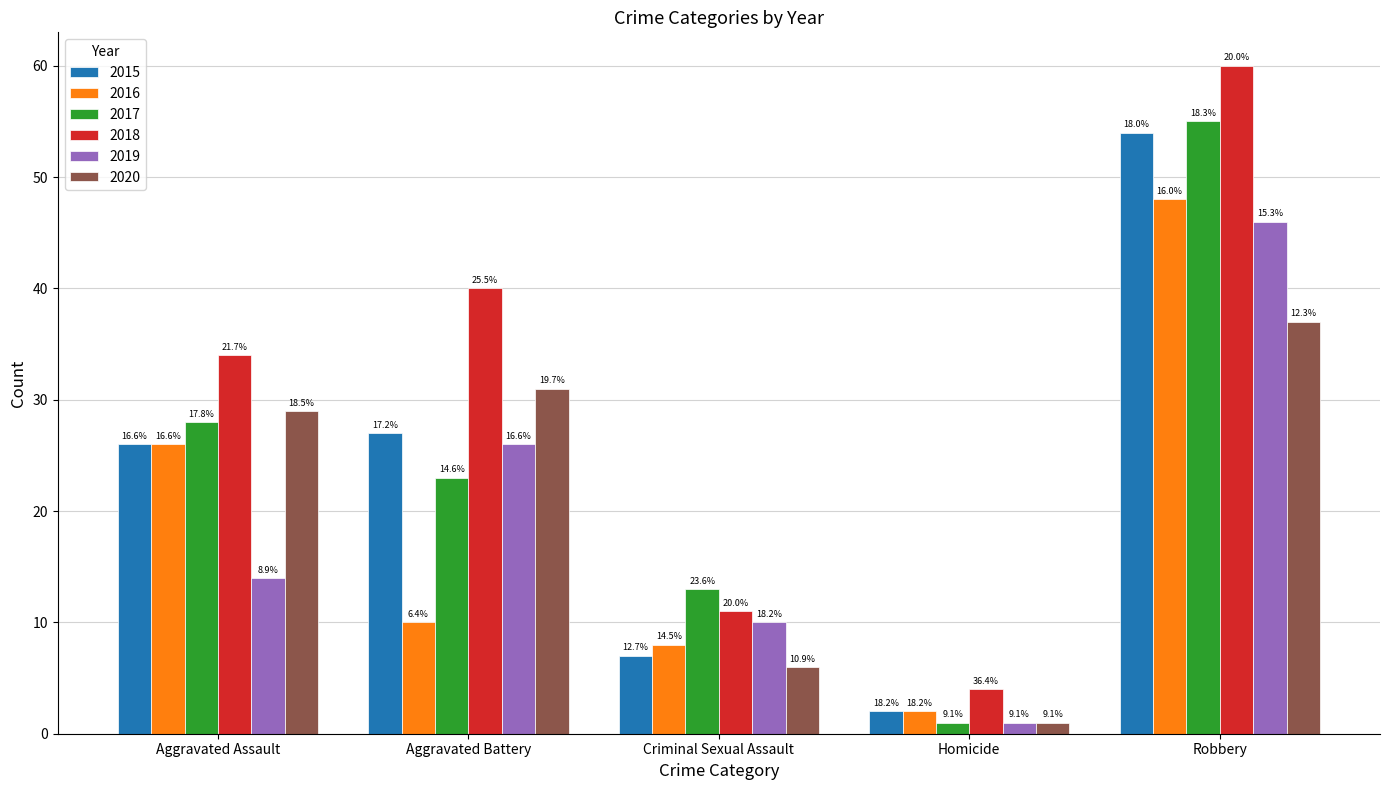

Is it true that 2019 equals 26 at Aggravated Battery?

True